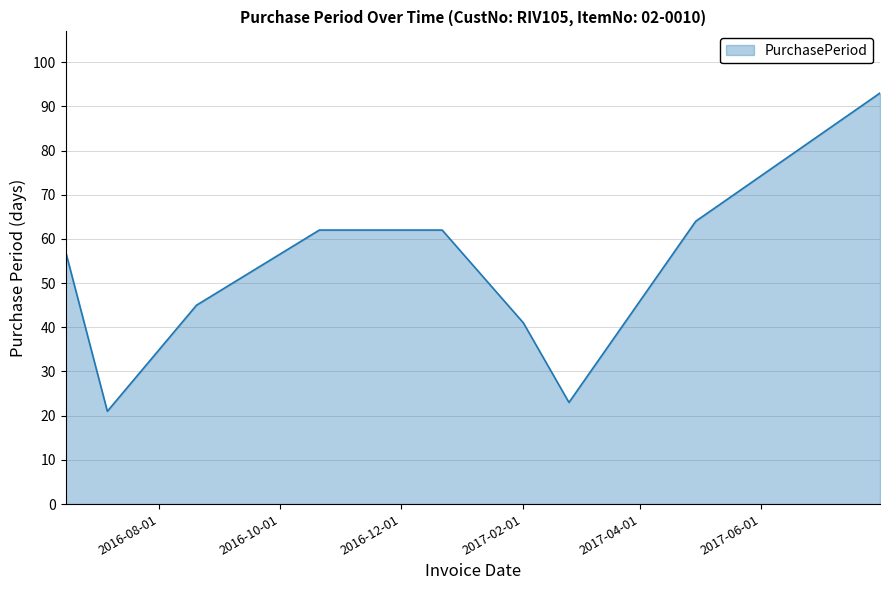

What is the difference between the maximum and minimum values?

72